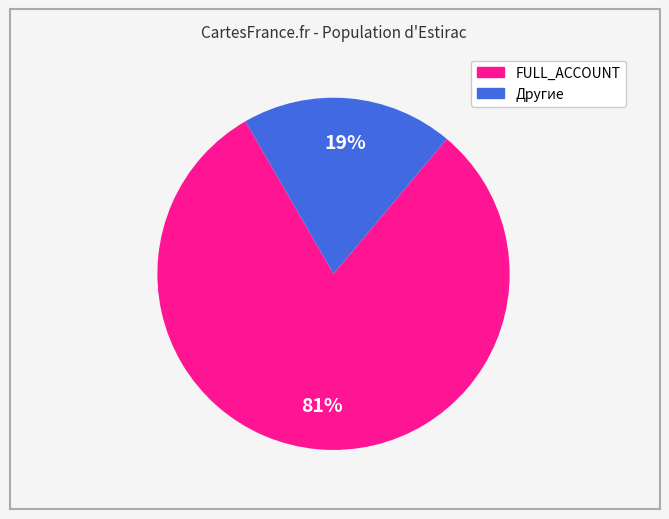

Is there any slice that represents more than half of the pie?

Yes